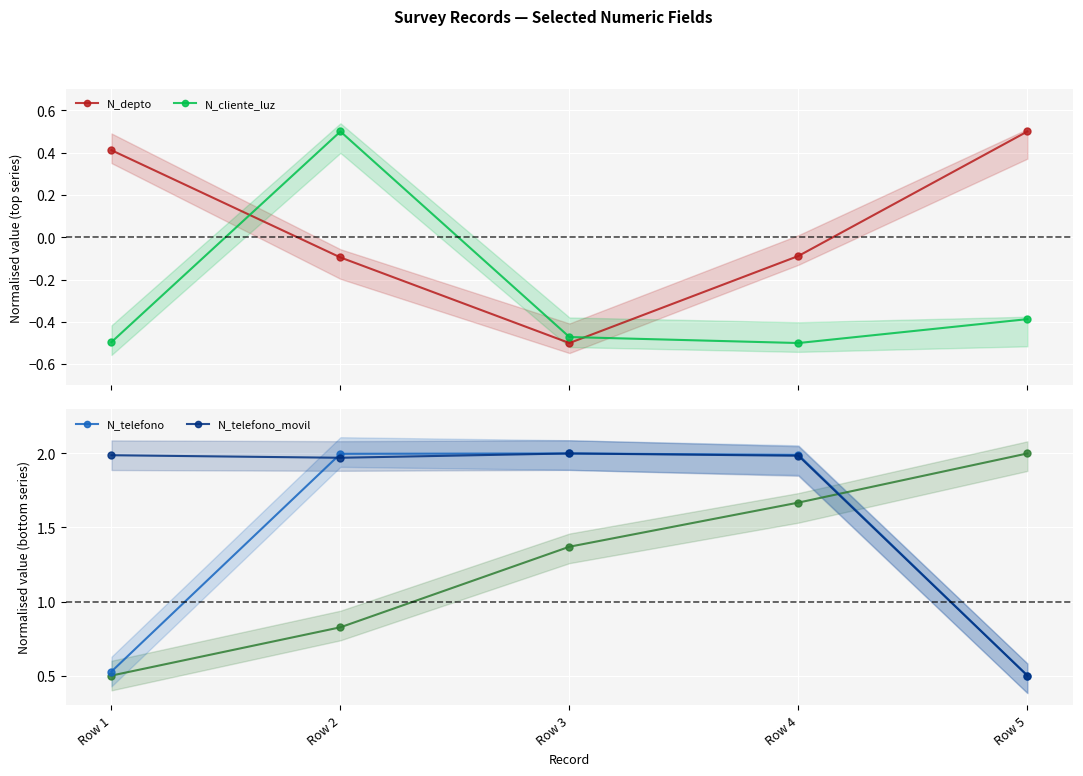

Which series has the largest range (max minus min)?

N_telefono